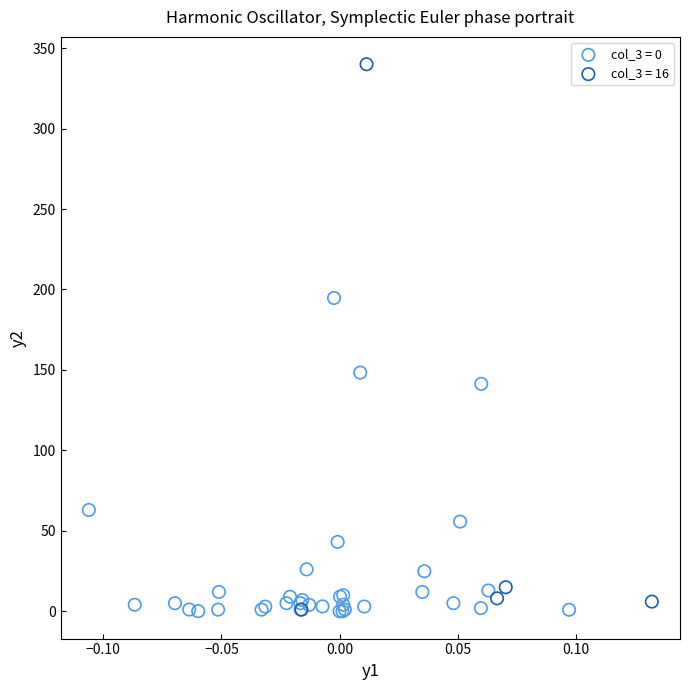

Which series has the largest Y range (max minus min)?

col_3 = 16